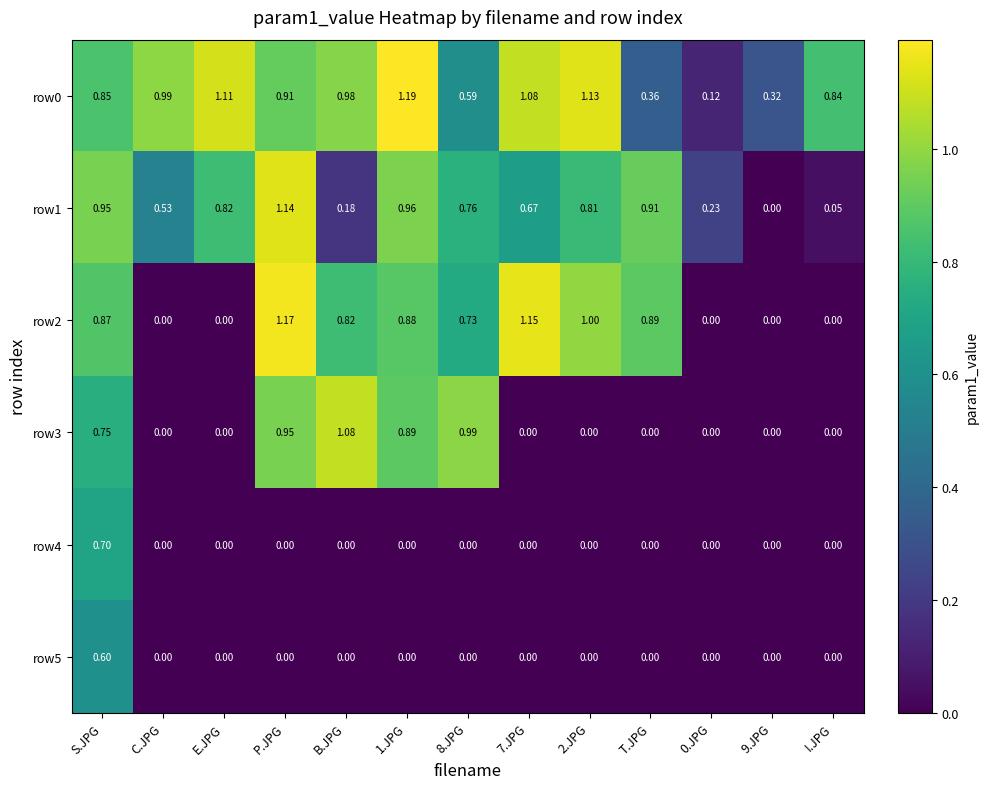

Is the value of row5 at P.JPG greater than the value of row2 at 2.JPG?

No